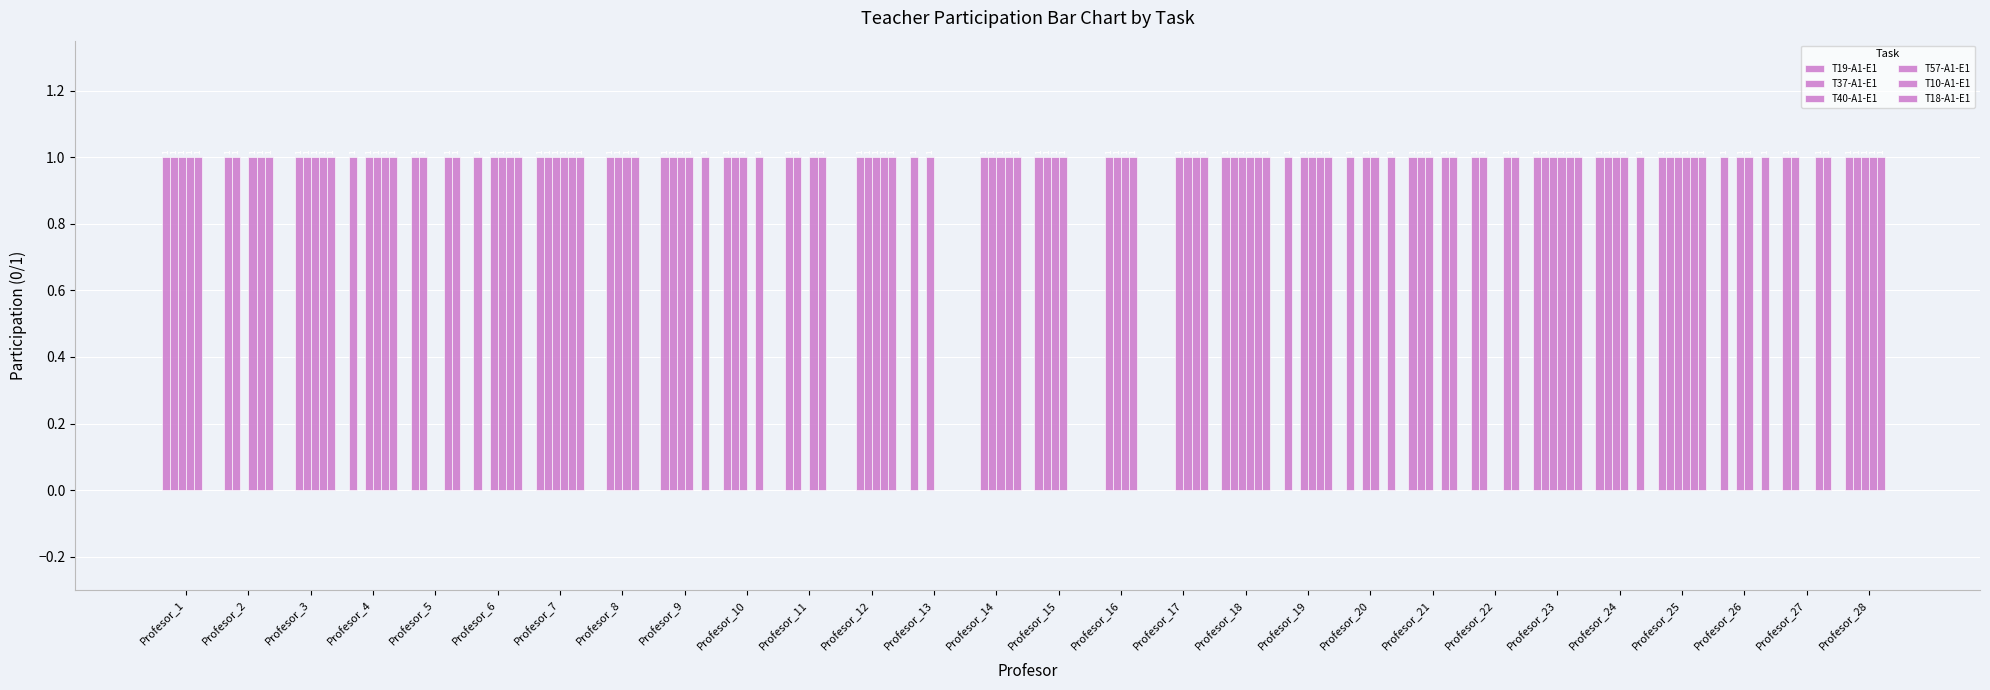

What is the average value of the T57-A1-E1 series?

1